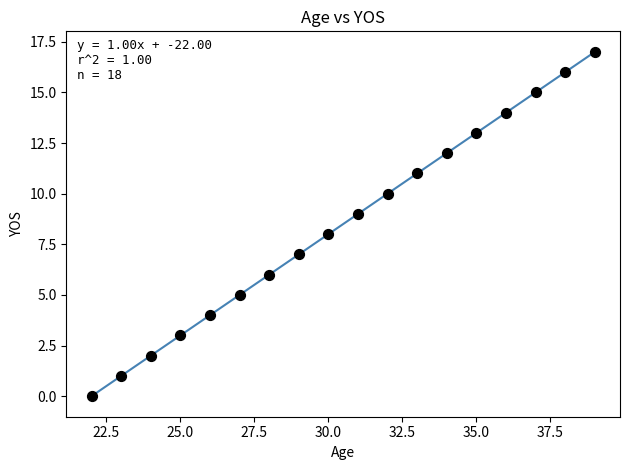

What is the range of X values (max minus min)?

17